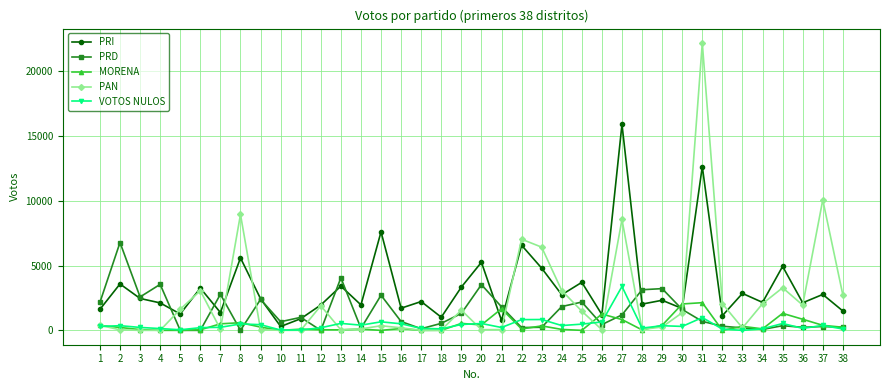

What is the difference between the maximum and minimum values in the VOTOS NULOS series?

3384